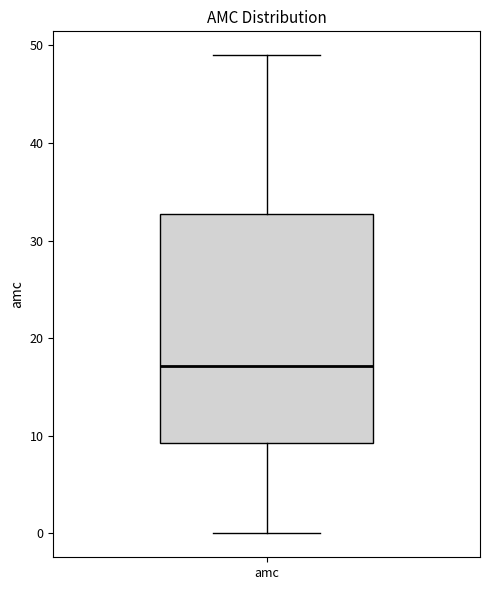

Read this box plot against the y-axis: the position of the median line, the range covered by the box, and the ends of both whiskers. The values are not printed on the chart, so give them approximately, as read against the axis.

median 17, box 9 to 33, whiskers 0 to 49